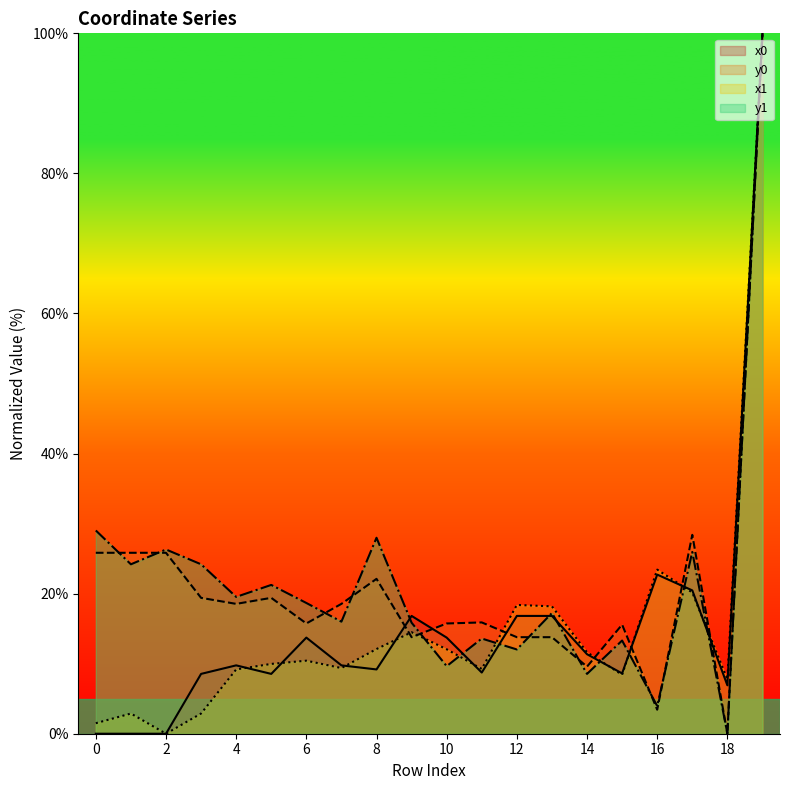

Reading left to right, list all the values displayed in this chart.

x0: 0=0.0	1=0.0	2=0.0	3=8.5	4=9.8	5=8.5	6=13.7	7=9.8	8=9.2	9=16.8	10=13.7	11=8.7	12=16.8	13=16.8	14=11.4	15=8.6	16=22.7	17=20.5	18=6.9	19=100.0
y0: 0=25.8	1=25.8	2=25.8	3=19.4	4=18.5	5=19.4	6=15.7	7=18.5	8=22.1	9=13.8	10=15.7	11=15.9	12=13.8	13=13.8	14=9.6	15=15.6	16=3.4	17=28.4	18=0.0	19=100.0
x1: 0=1.5	1=2.9	2=0.0	3=2.9	4=9.2	5=10.0	6=10.4	7=9.4	8=12.1	9=14.5	10=12.1	11=9.2	12=18.4	13=18.2	14=11.6	15=8.4	16=23.4	17=20.2	18=7.8	19=100.0
y1: 0=29.0	1=24.2	2=26.3	3=24.2	4=19.5	5=21.2	6=18.7	7=16.0	8=28.0	9=15.8	10=9.6	11=13.6	12=12.0	13=17.2	14=8.5	15=13.3	16=4.0	17=26.0	18=0.0	19=100.0